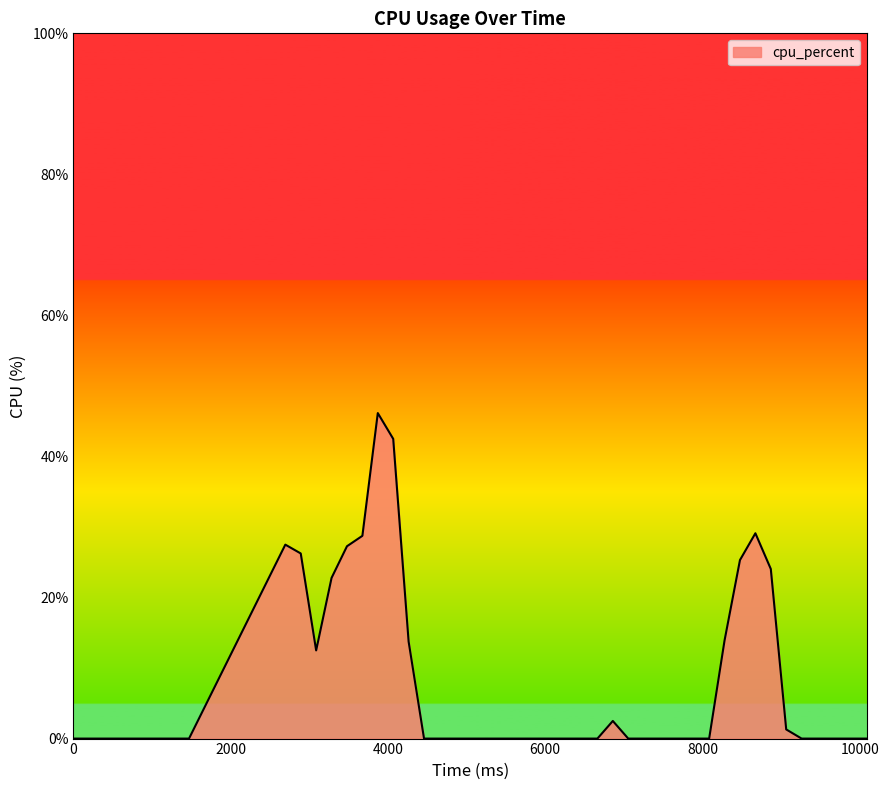

What is the difference between the maximum and minimum values?

46.2